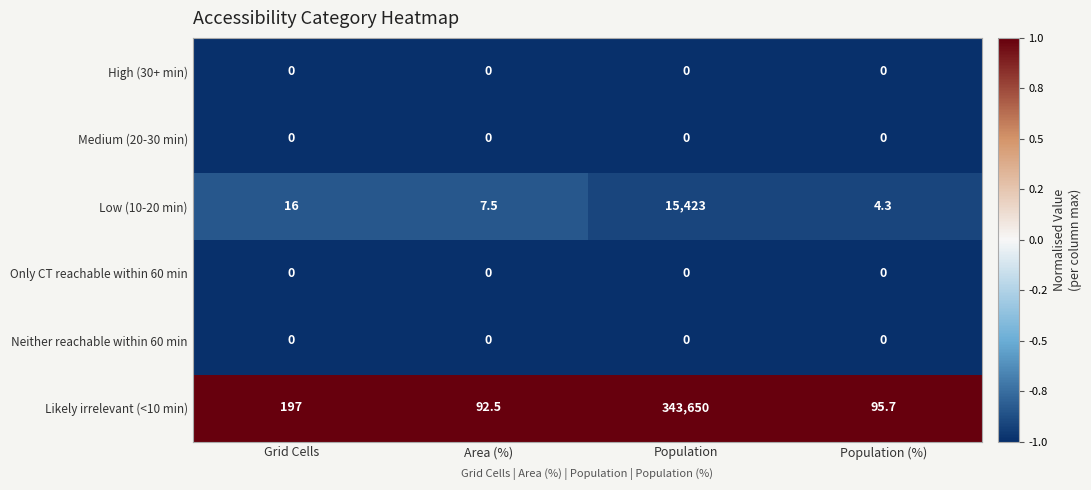

Rank the categories by Low (10-20 min) value from lowest to highest.

Population (%), Area (%), Grid Cells, Population